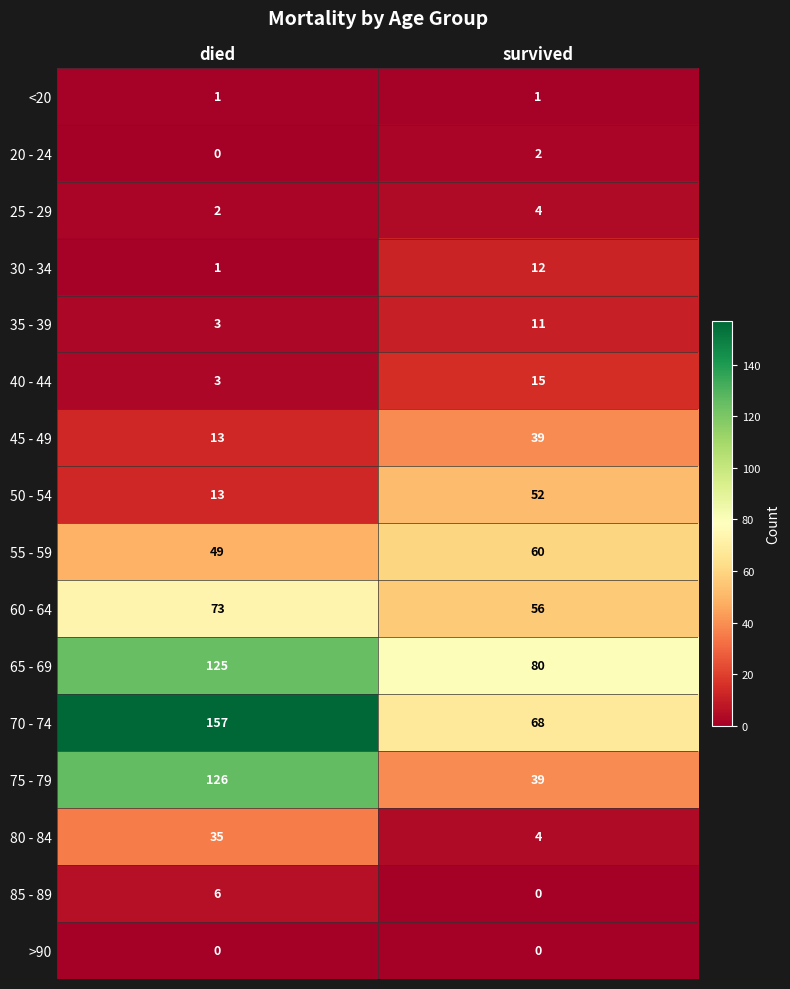

Which series has the largest total across all categories?

70 - 74